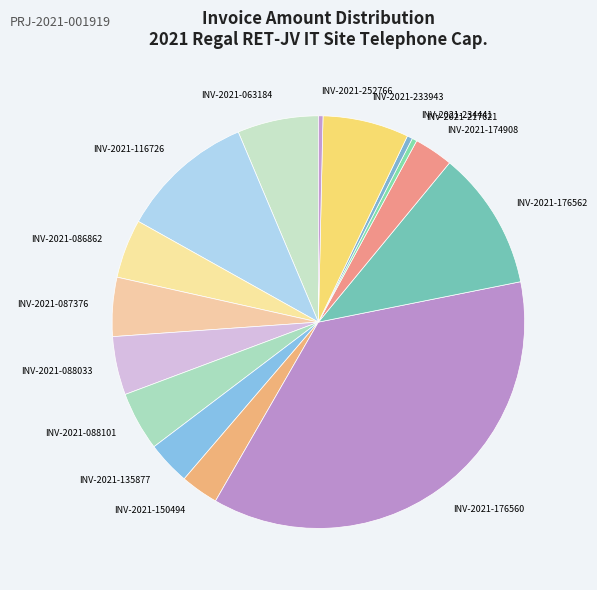

What is the ratio of the value at INV-2021-088033 to the value at INV-2021-088101?

1.0